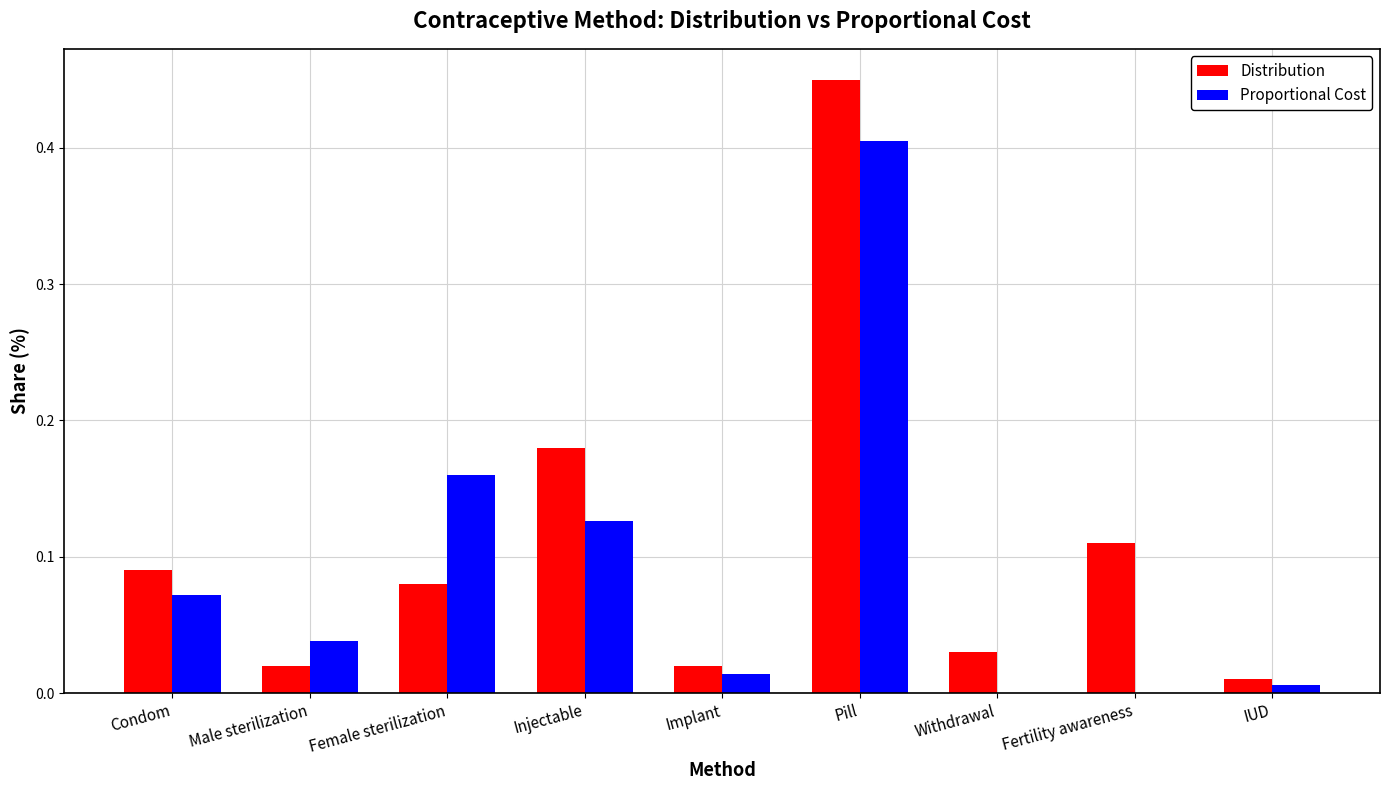

Between Male sterilization and Pill, which series saw the biggest shift?

Distribution